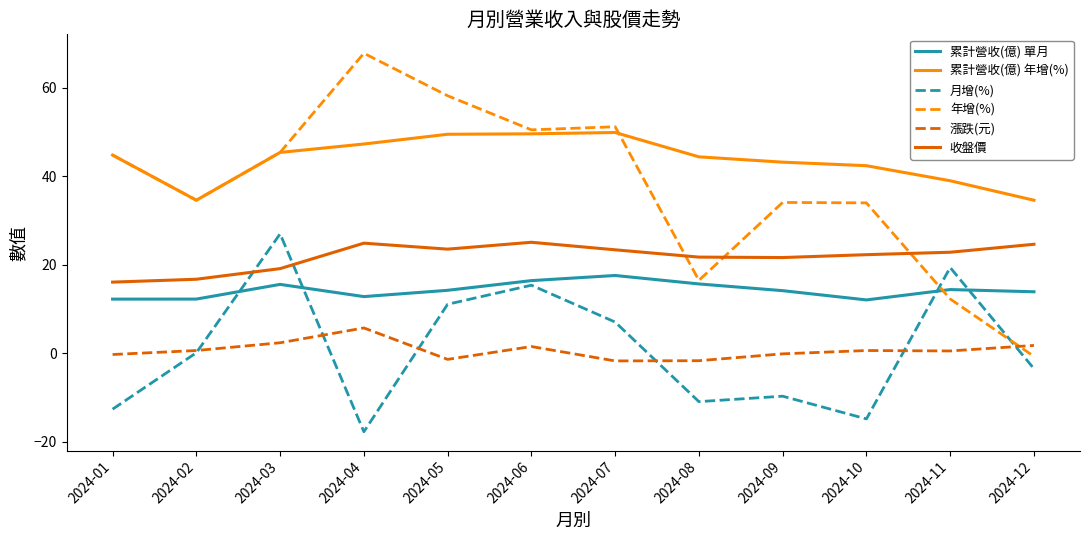

Where is the first local maximum for 收盤價?

2024-04